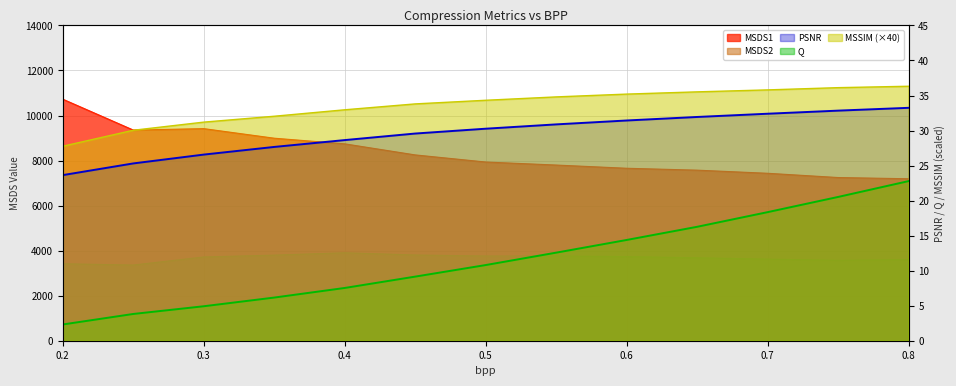

In MSDS1, how many points are higher than both neighbors (excluding endpoints)?

1